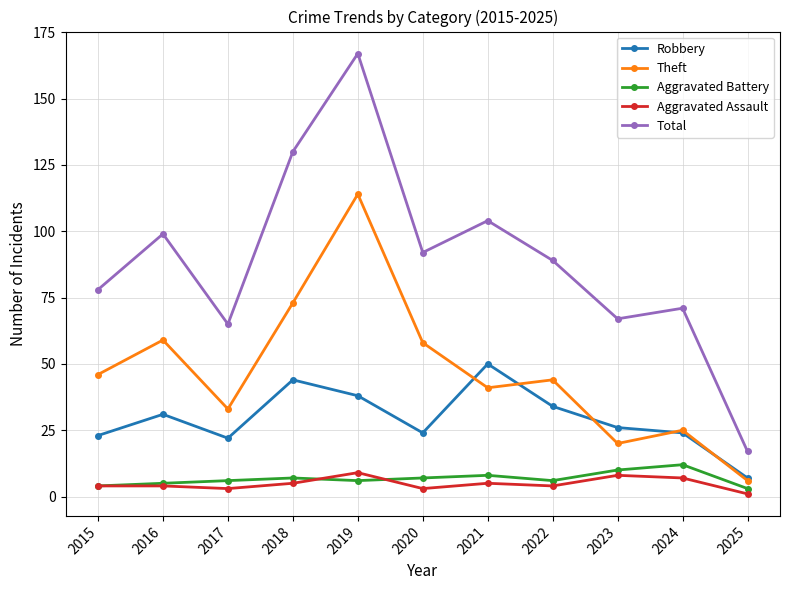

List the series in order of their peak value, highest first.

Total, Theft, Robbery, Aggravated Battery, Aggravated Assault